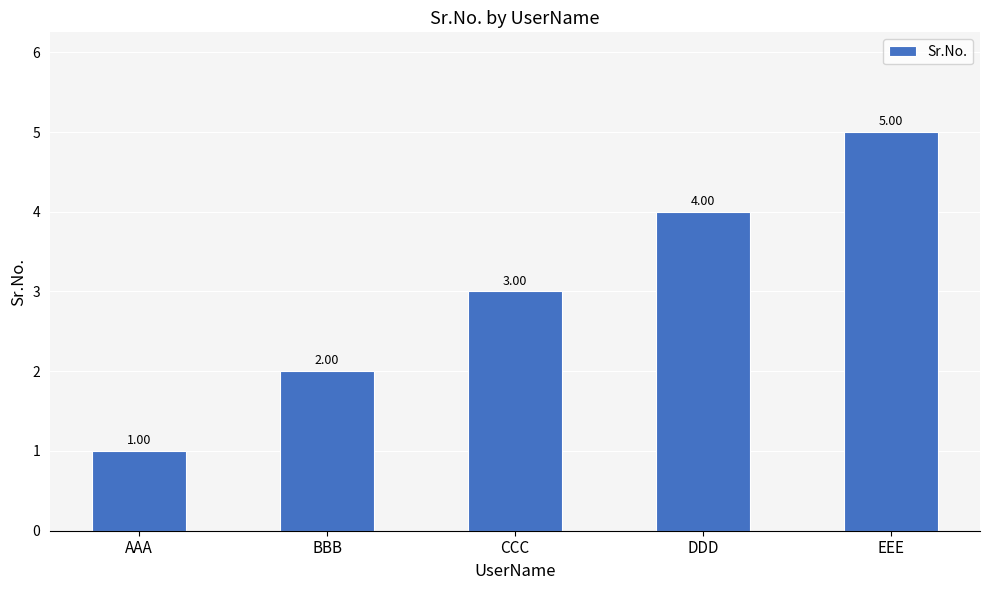

What is the change in value from AAA to DDD?

+3